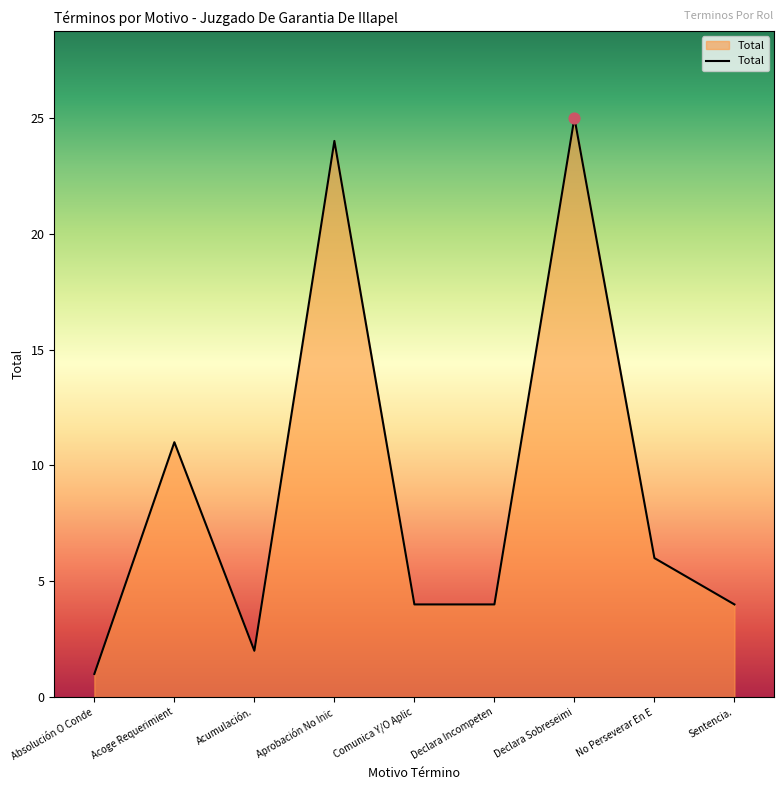

What is the change in value from Absolución O Conde to No Perseverar En E?

+5